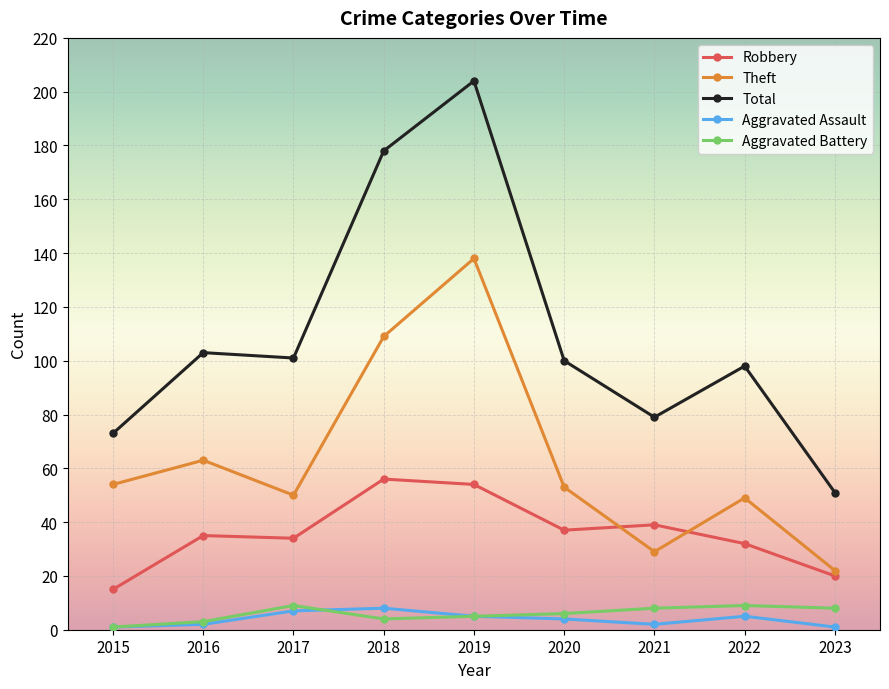

Does the chart have visible grid lines?

Yes